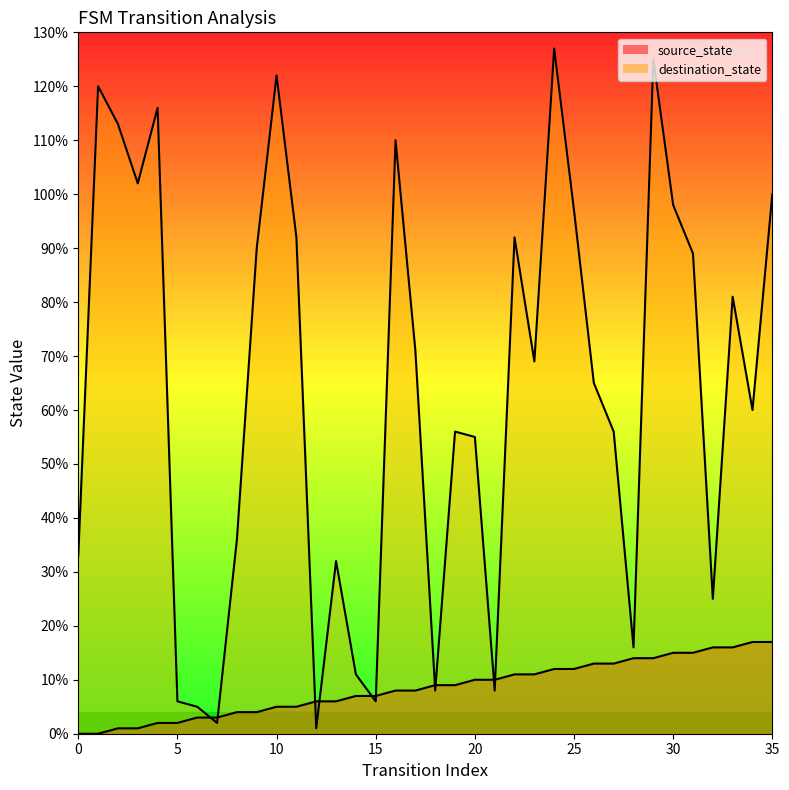

After their last crossing, which series has the higher values: destination_state or source_state?

destination_state